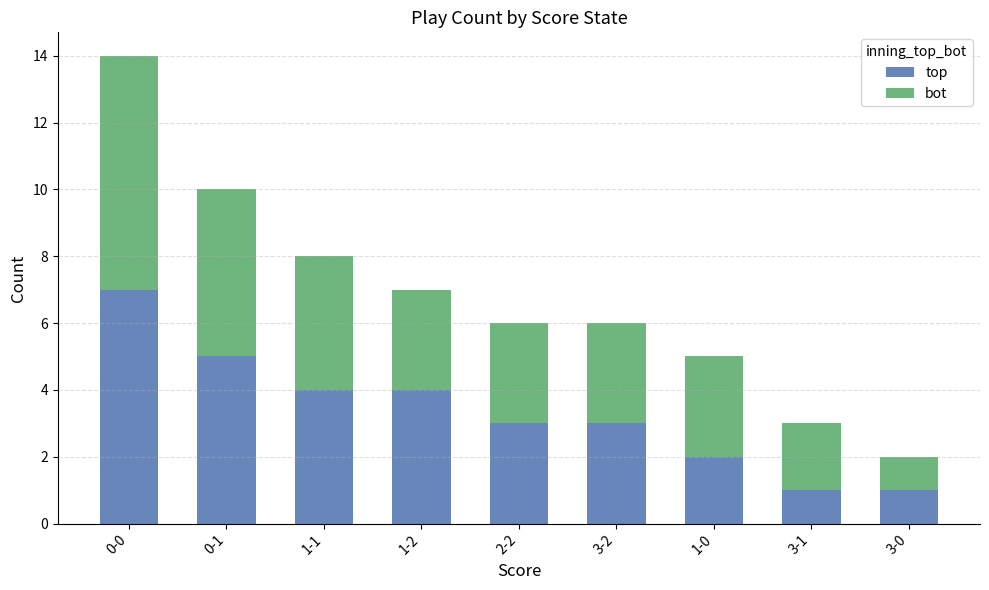

What is the difference between the top values at 3-0 and 1-2?

3